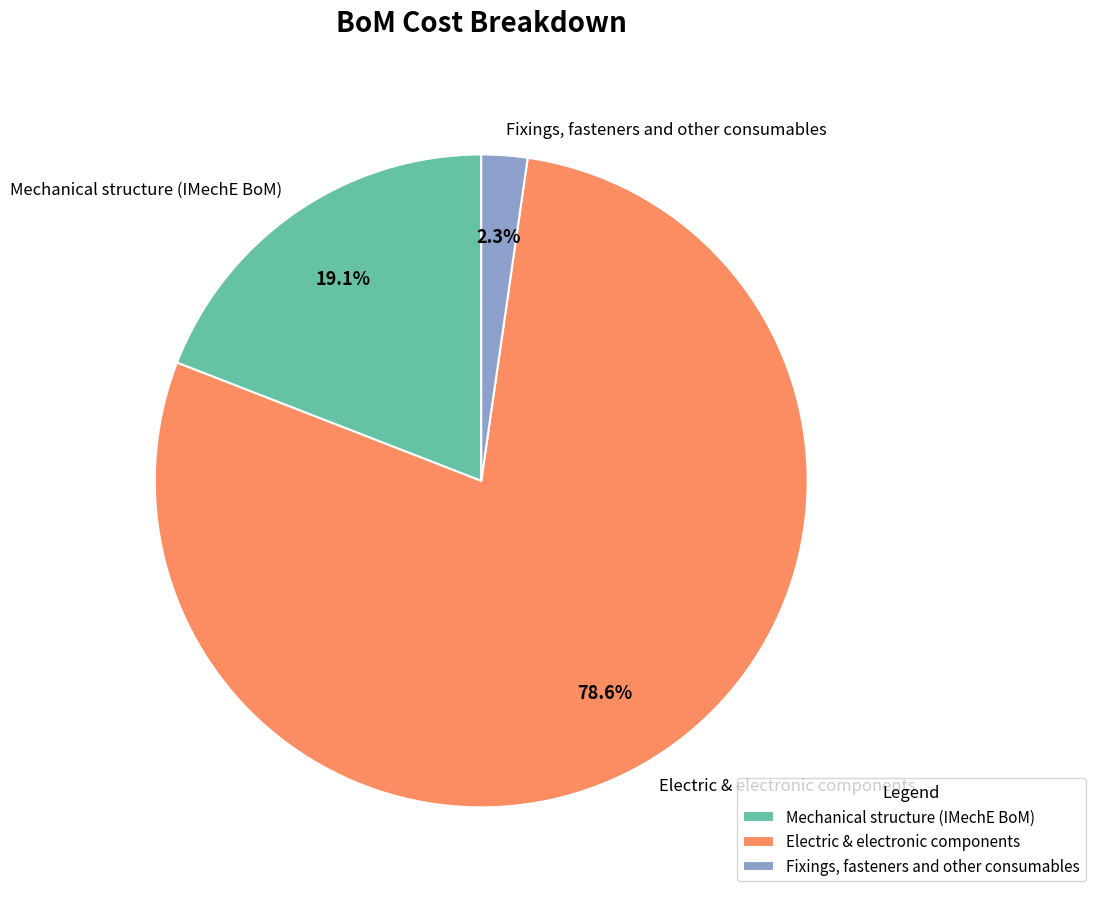

Between Mechanical structure (IMechE BoM) and Electric & electronic components, which is larger?

Electric & electronic components